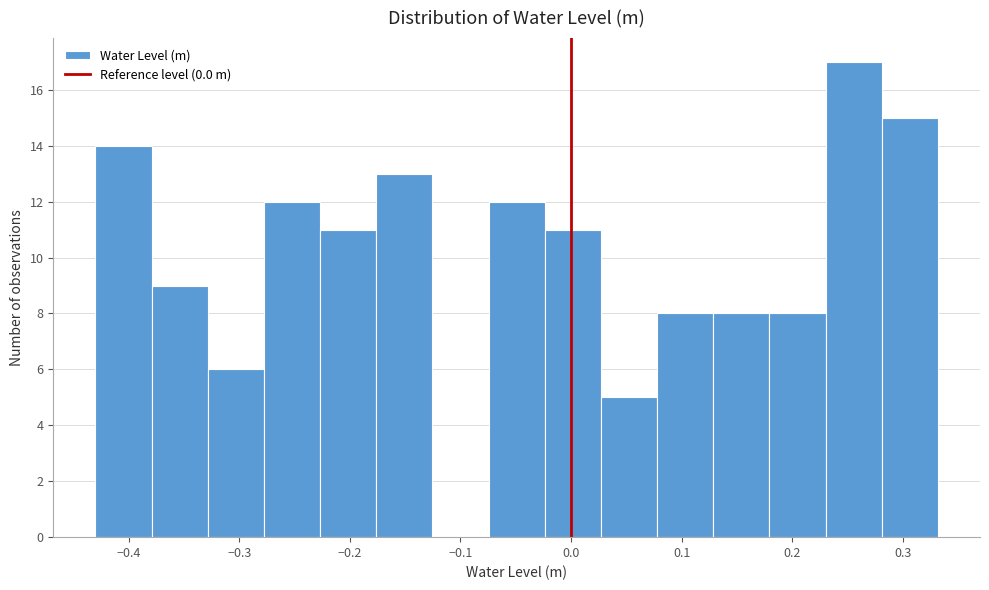

Reading left to right, list every bar in this chart as the range it spans on the x-axis followed by its height. Neither the bar edges nor the heights are printed on the chart, so give them approximately, as read against the axes.

-0.43 to -0.38: 14
-0.38 to -0.33: 9
-0.33 to -0.28: 6
-0.28 to -0.23: 12
-0.23 to -0.18: 11
-0.18 to -0.13: 13
-0.13 to -0.07: 0
-0.07 to -0.02: 12
-0.02 to 0.03: 11
0.03 to 0.08: 5
0.08 to 0.13: 8
0.13 to 0.18: 8
0.18 to 0.23: 8
0.23 to 0.28: 17
0.28 to 0.33: 15